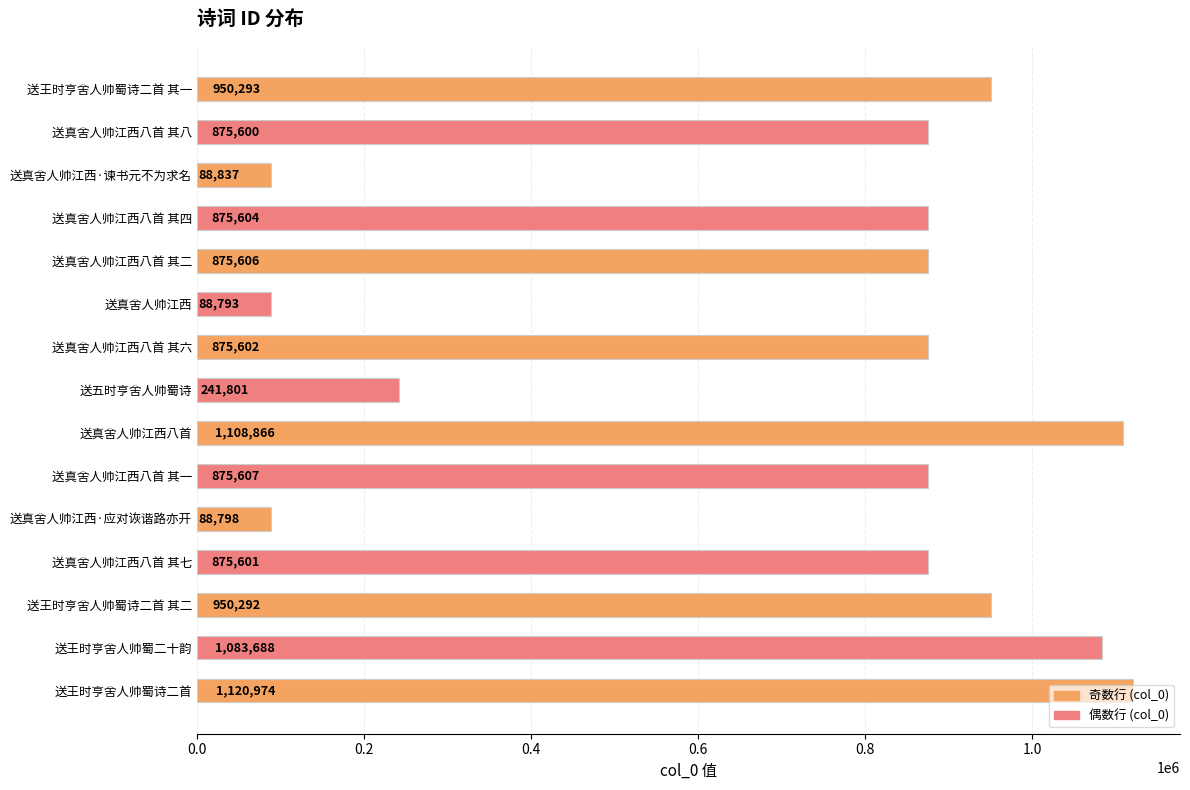

Which label corresponds to the largest value in the chart?

送王时亨舍人帅蜀诗二首